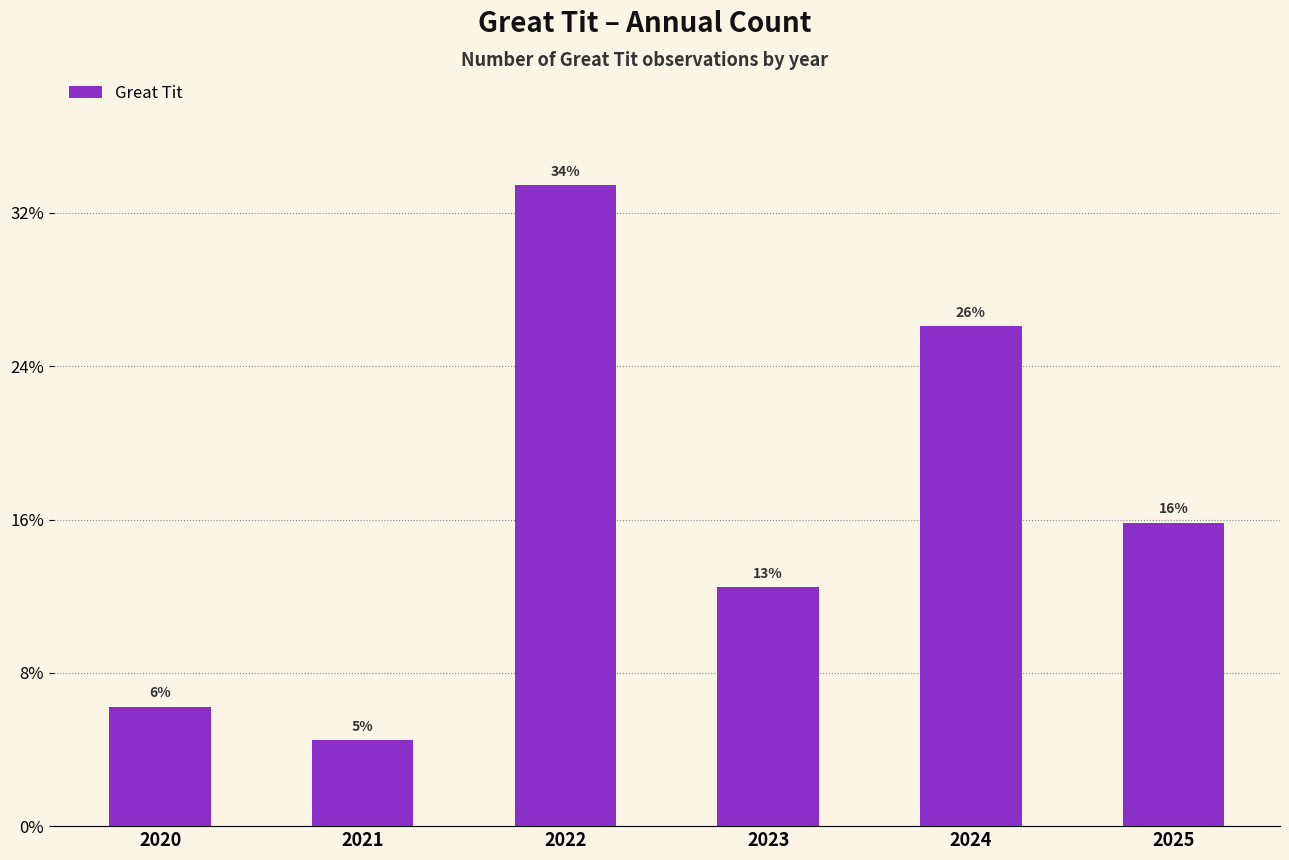

Rank the categories by value from lowest to highest.

2021, 2020, 2023, 2025, 2024, 2022